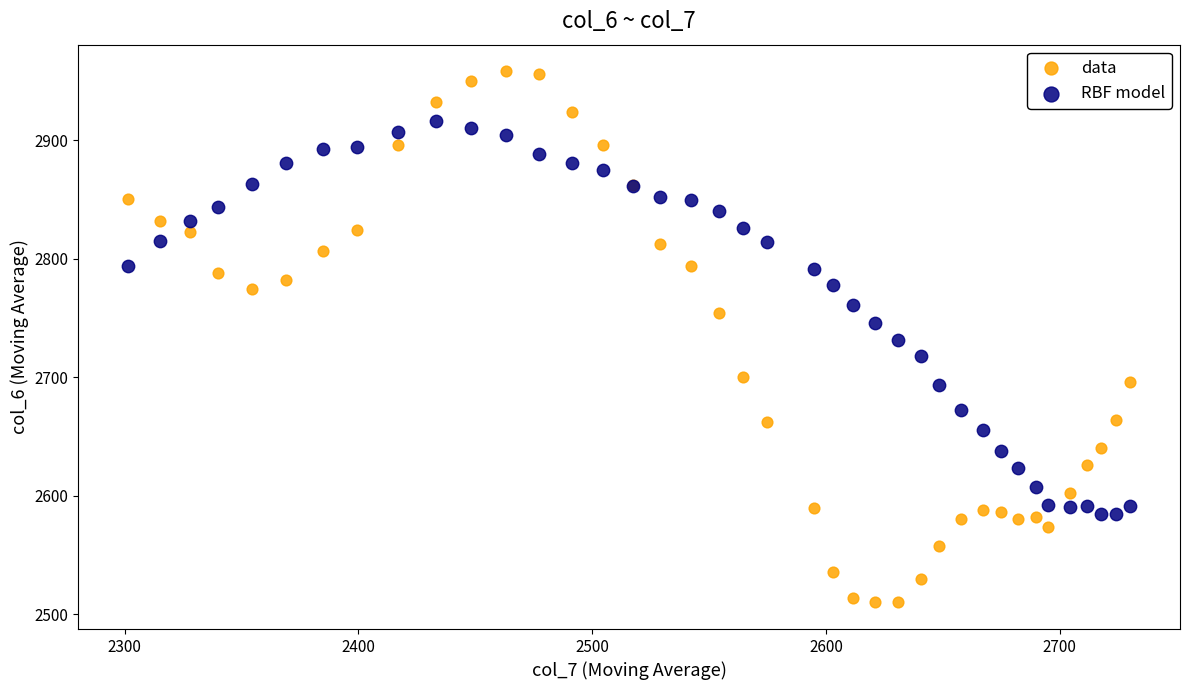

Which series has the largest Y range (max minus min)?

data